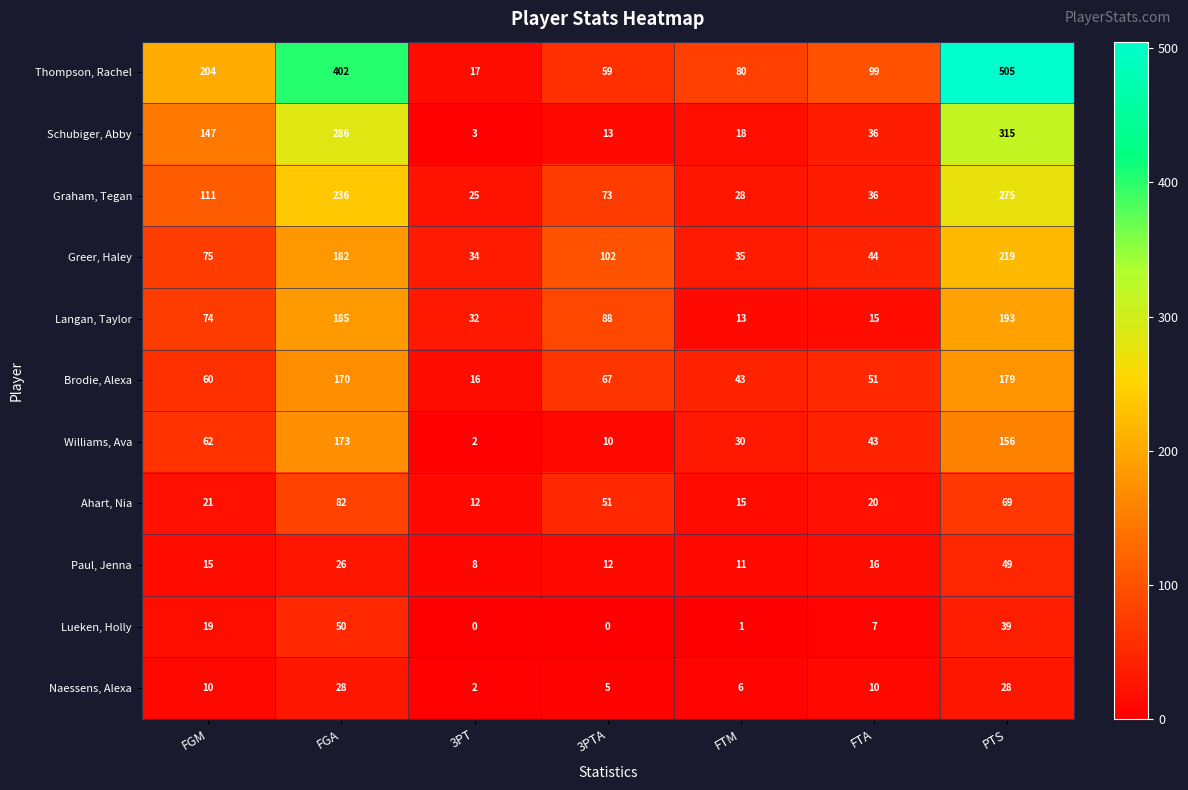

Read the Greer, Haley value at 3PTA, to the nearest 5.

100